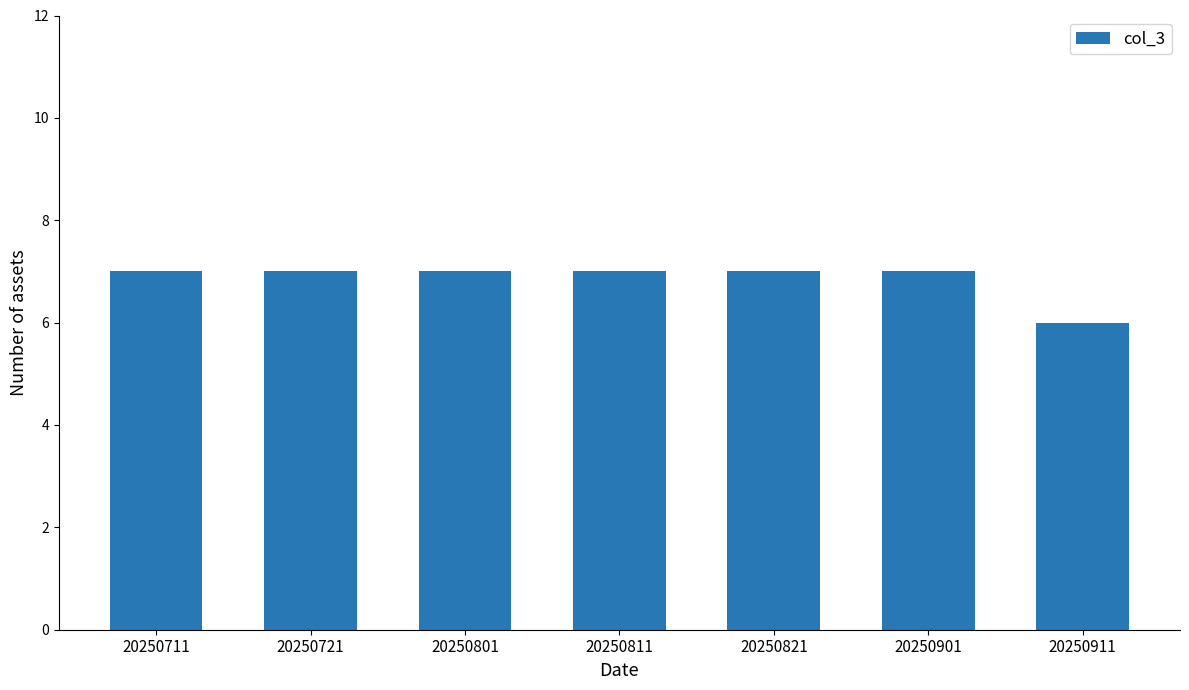

How many categories are shown in the chart?

7